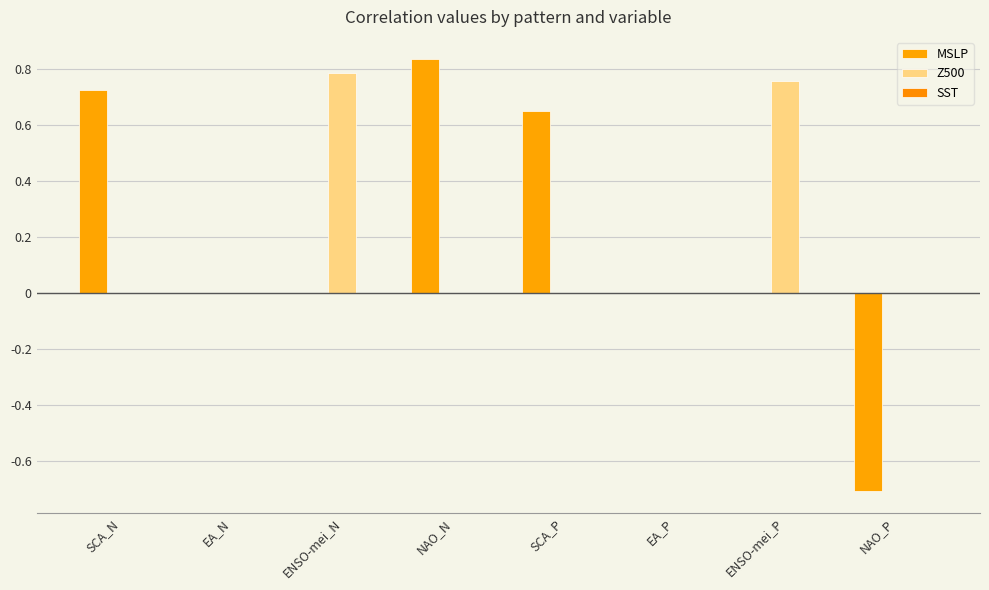

What is the minimum value for MSLP?

-0.7